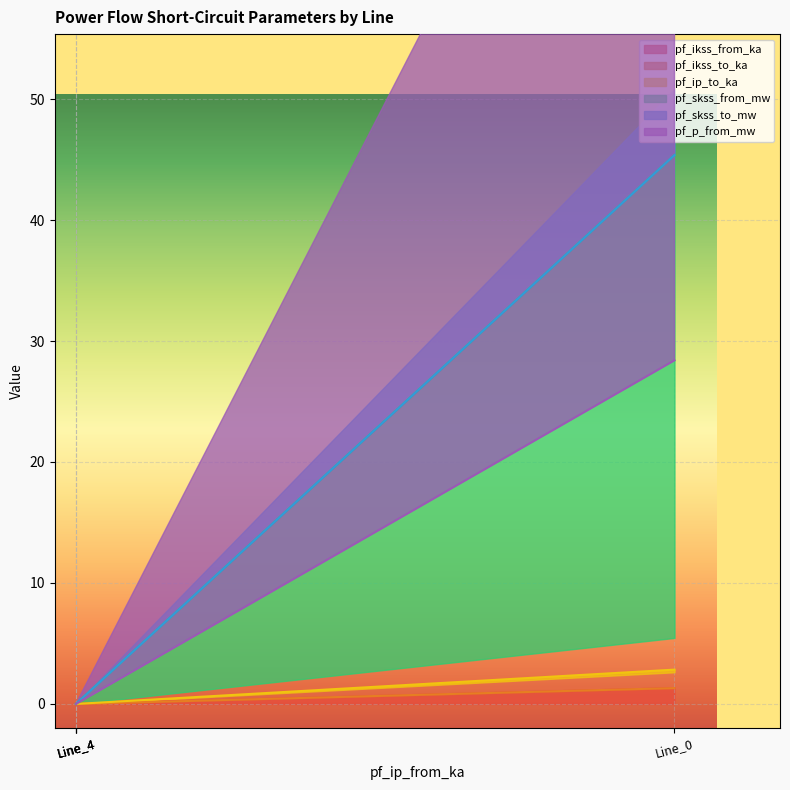

What is the difference between the maximum and minimum values in the pf_ip_to_ka series?

2.8